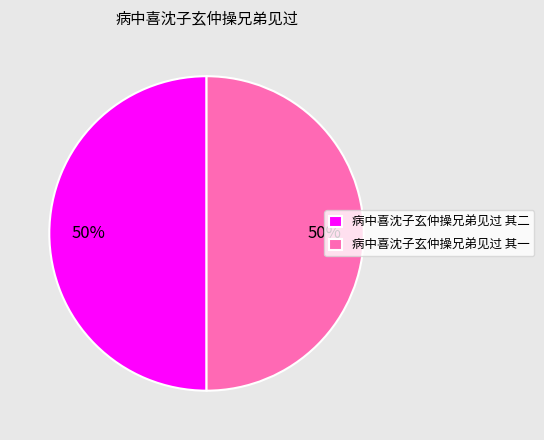

Combined, do 病中喜沈子玄仲操兄弟见过 其二 and 病中喜沈子玄仲操兄弟见过 其一 account for over 50%?

Yes